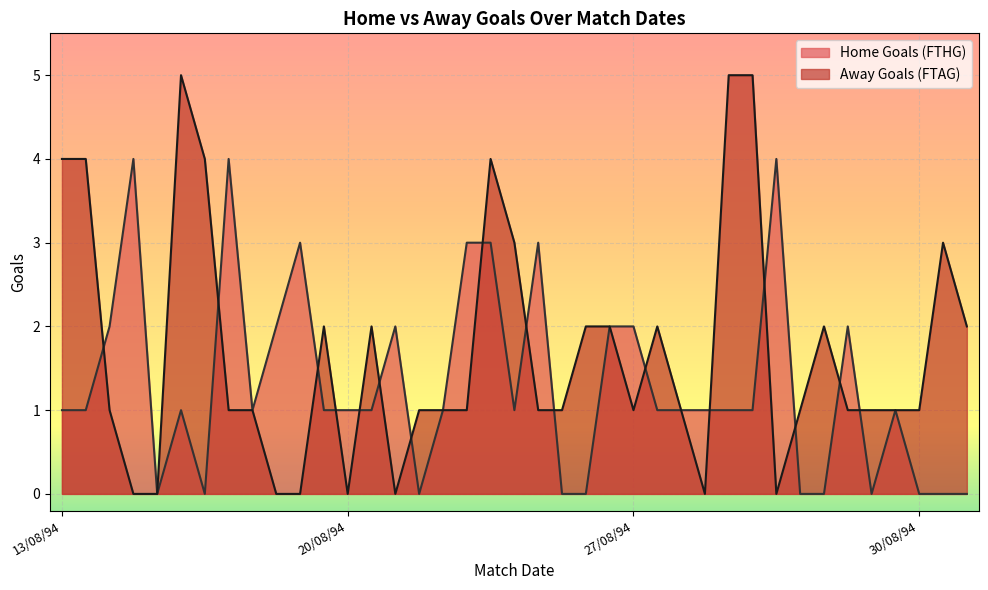

Count the number of data series in this chart.

2